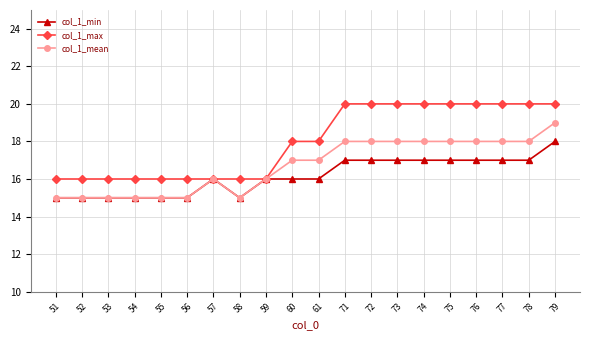

Does the chart have visible grid lines?

Yes